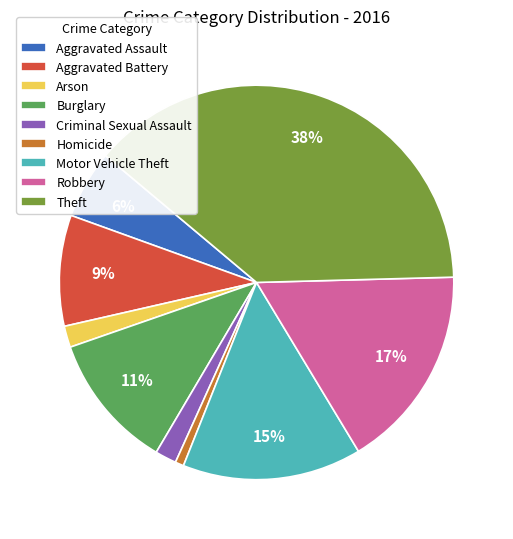

Is there a majority slice in this chart?

No